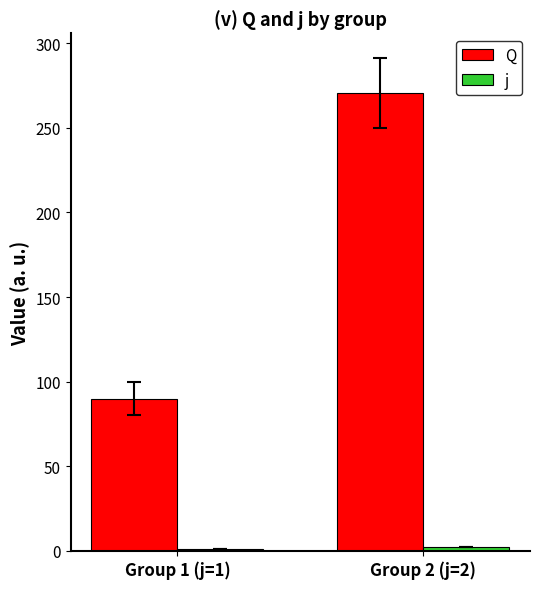

What is the average value of the Q series?

180.3